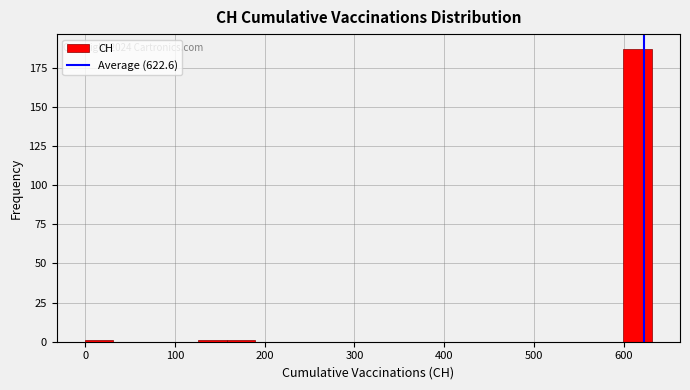

Read against the x-axis, roughly where is the centre of the tallest bar?

620